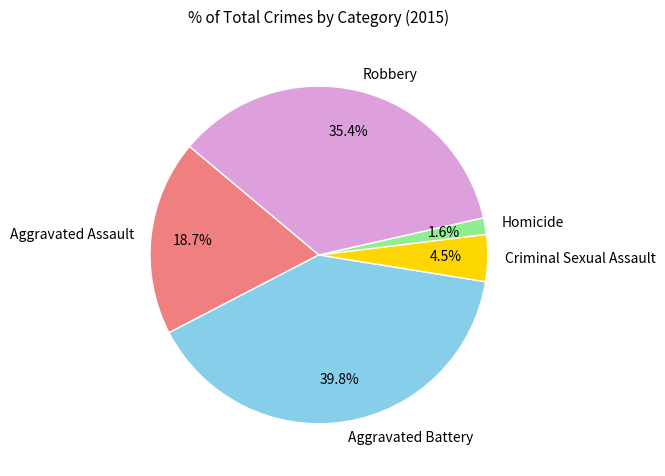

Is the sum of Criminal Sexual Assault and Aggravated Battery greater than half?

No